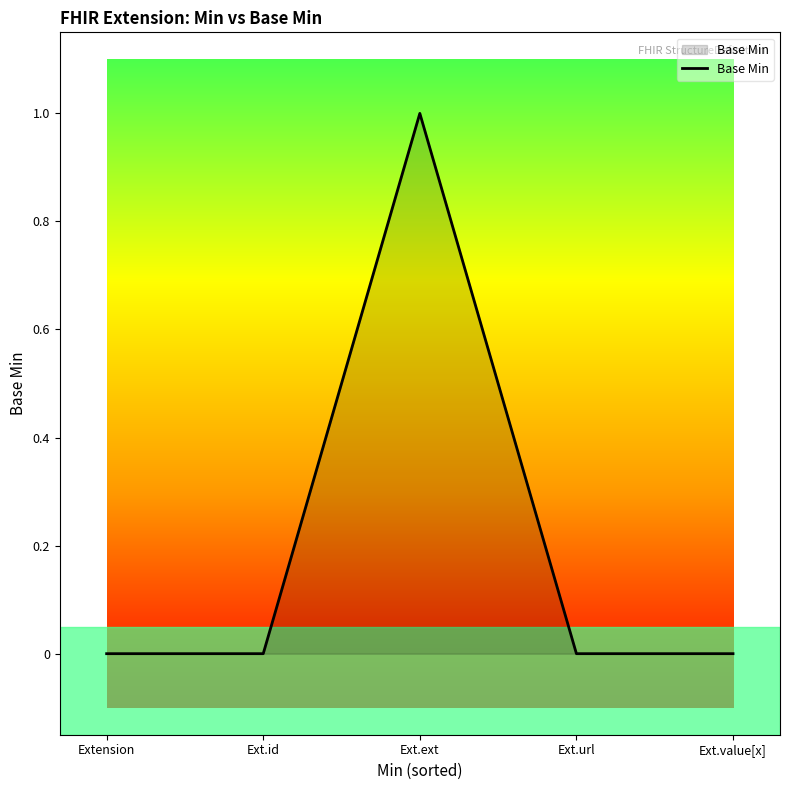

At which category does the chart reach its peak across all series?

Ext.ext